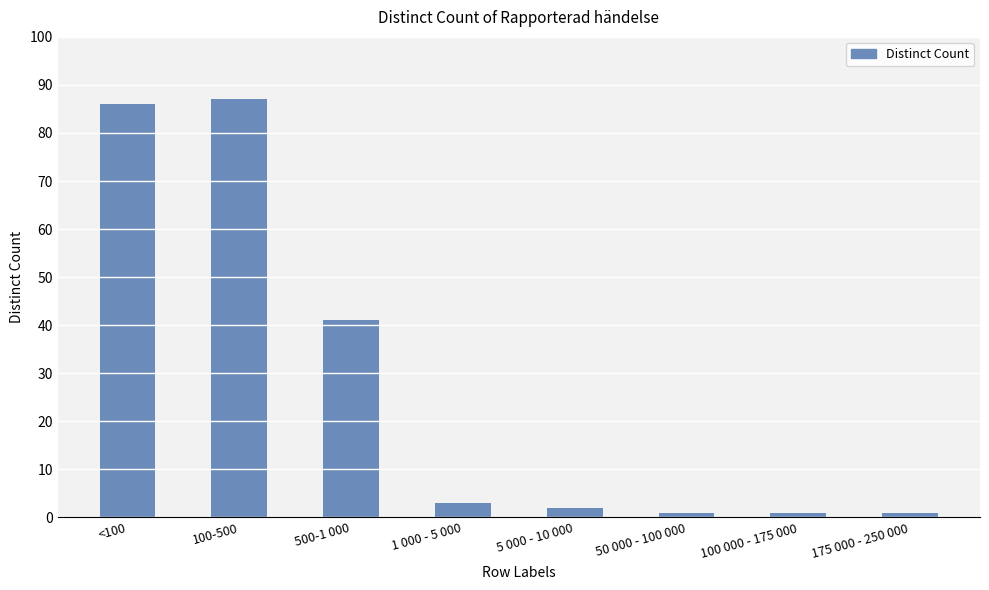

What is the maximum value shown in the chart?

87